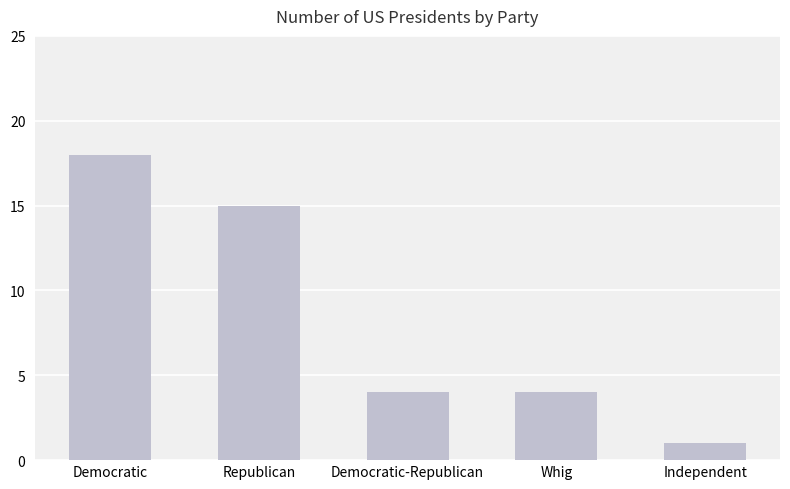

What is the difference between the values at Democratic and Republican?

3